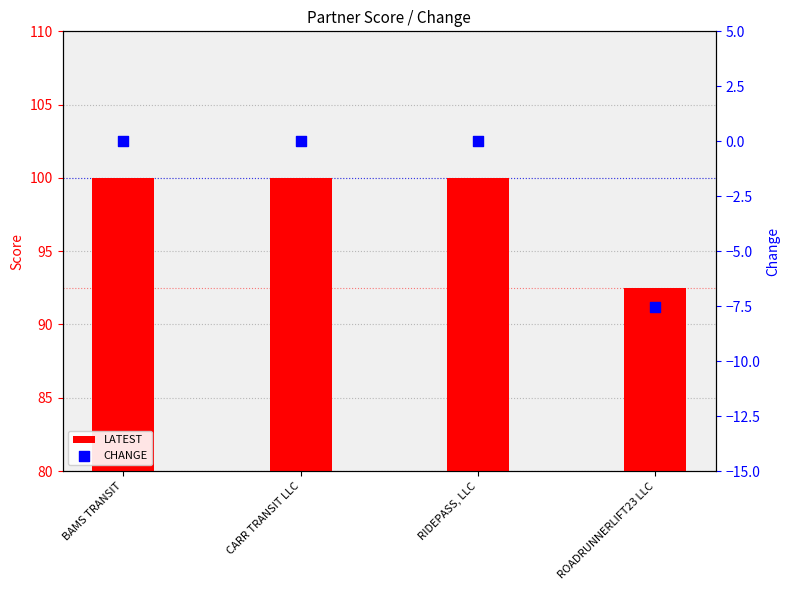

At which category is the sum across all series the highest?

BAMS TRANSIT